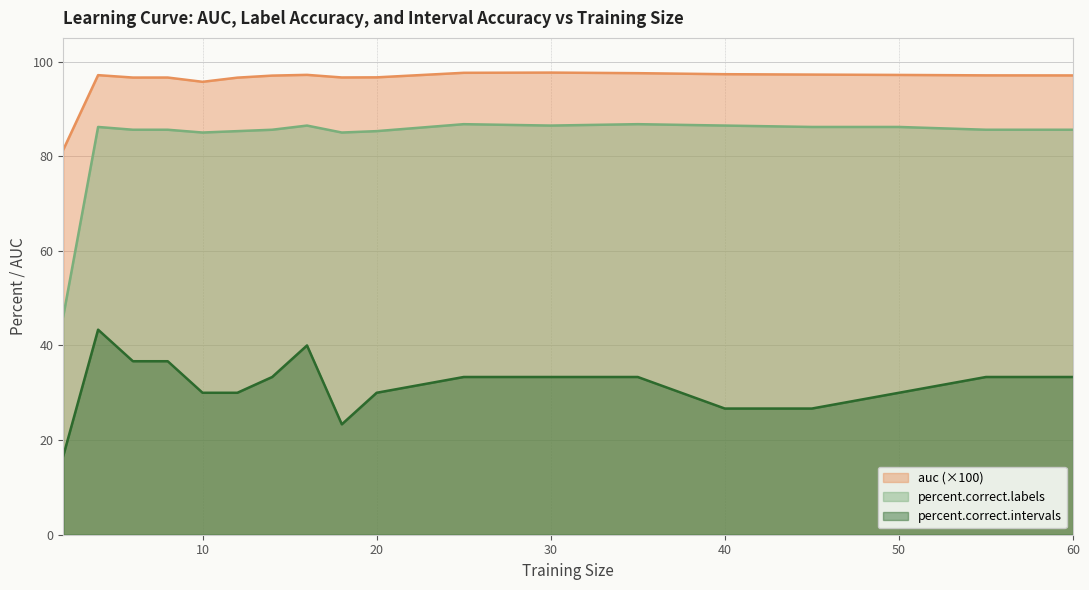

Rank the series at 60 from highest to lowest value.

auc, percent.correct.labels, percent.correct.intervals